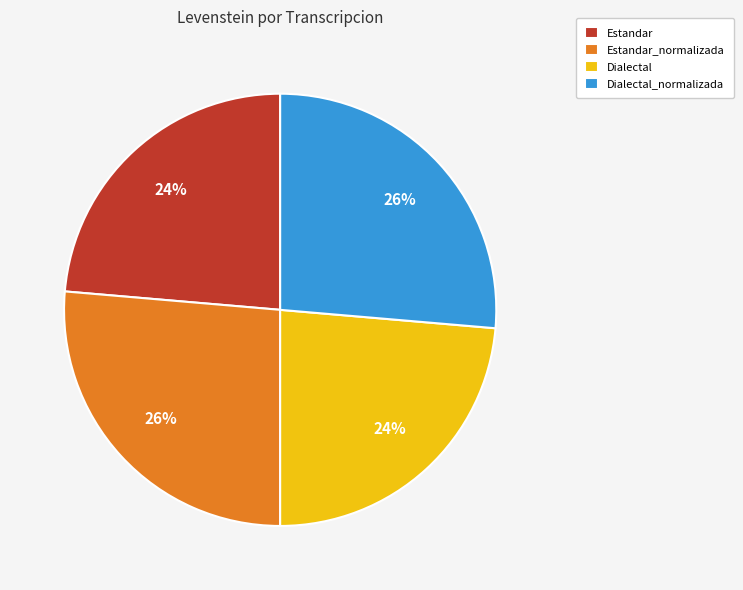

Combined, do Dialectal and Estandar account for over 50%?

No